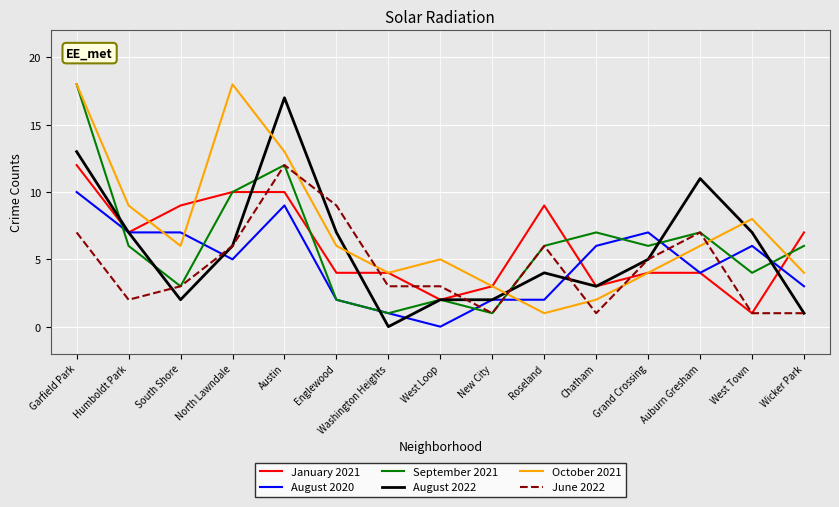

What position from the right is Austin?

11